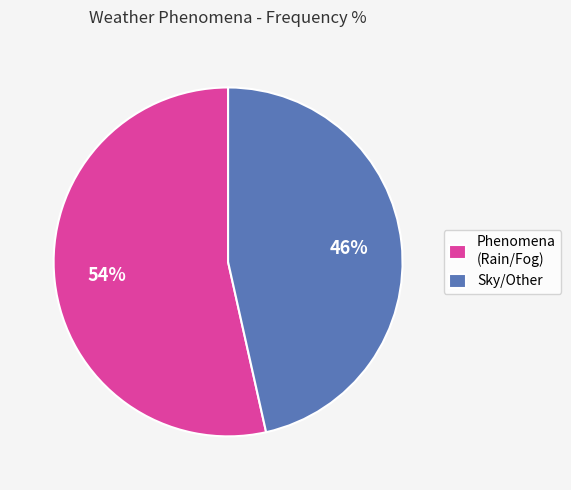

To the nearest percent, what is the combined percentage of Phenomena (Rain/Fog) and Sky/Other?

100%